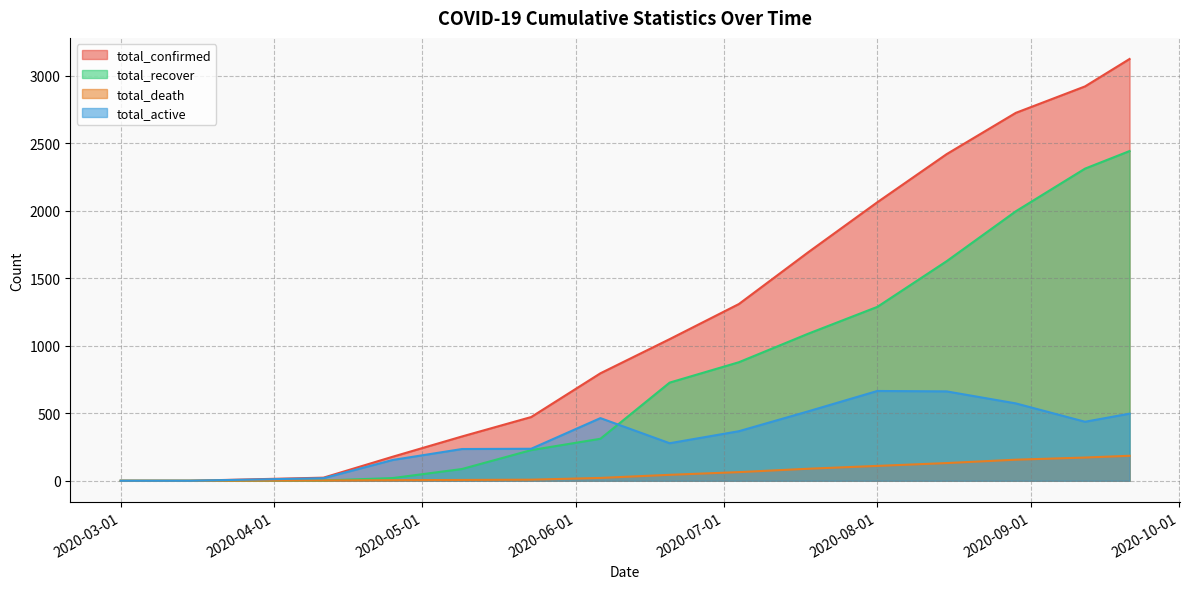

At which category is the sum across all series the highest?

2020-09-21